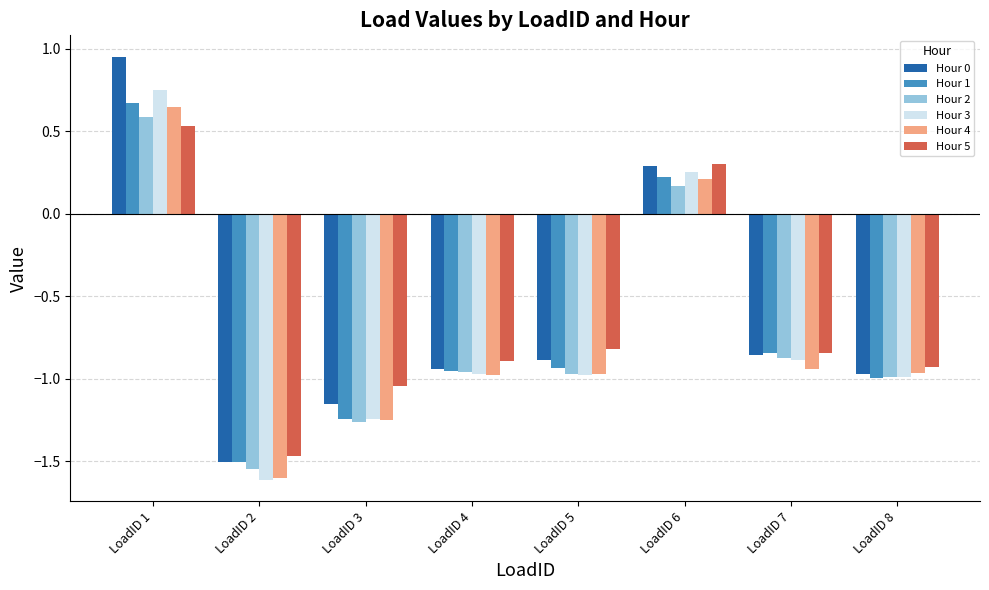

What is the total value across all series at LoadID 6?

1.4